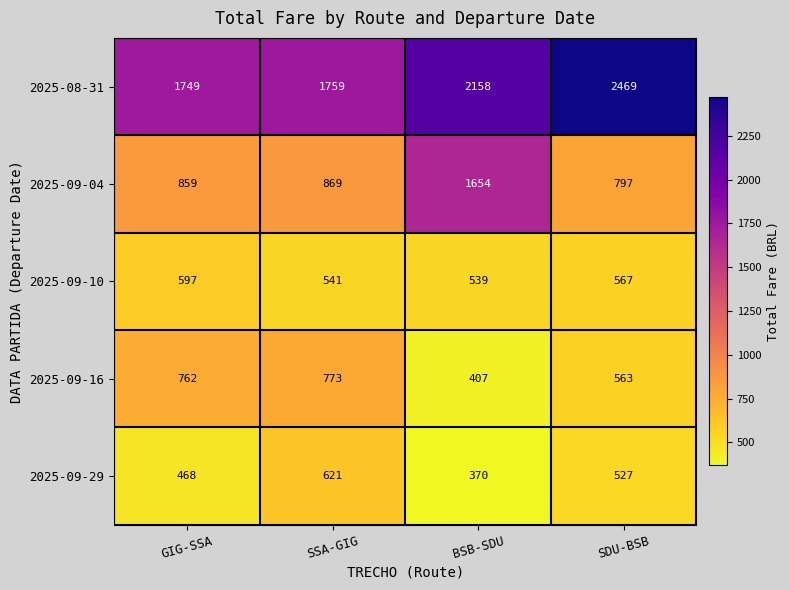

At GIG-SSA, list the series in order from smallest to largest.

2025-09-29, 2025-09-10, 2025-09-16, 2025-09-04, 2025-08-31